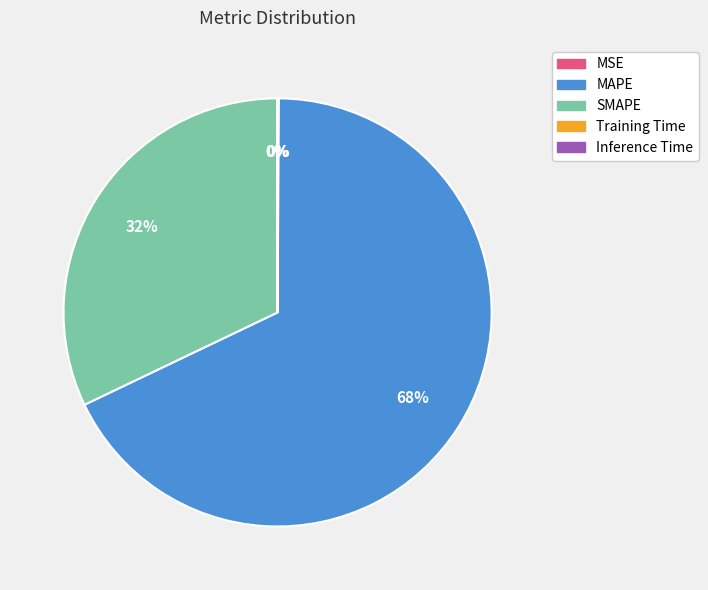

What is the largest slice in the pie chart?

MAPE